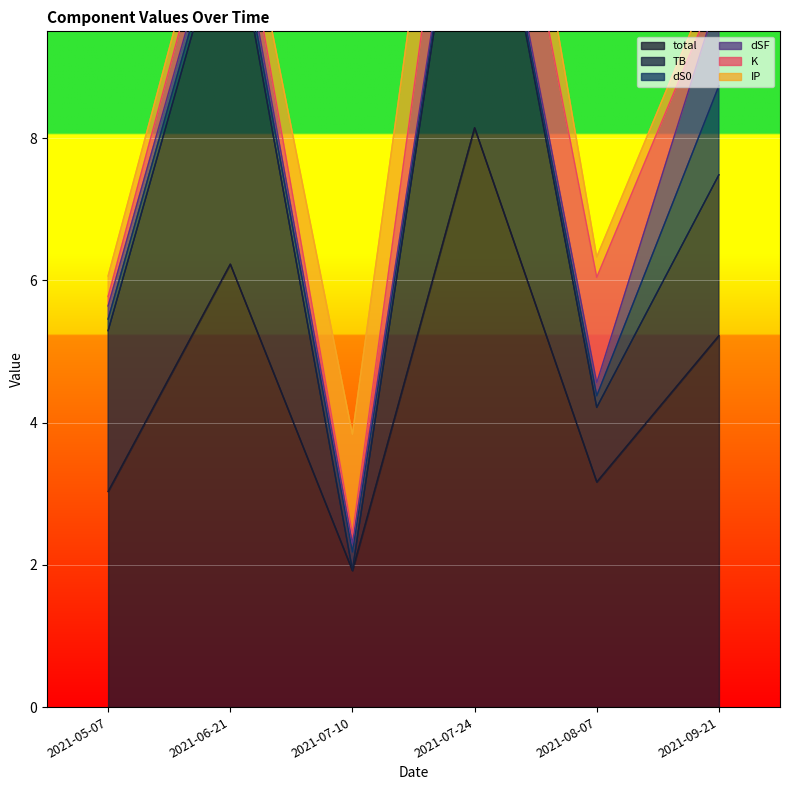

What position from the left is 2021-07-24?

4